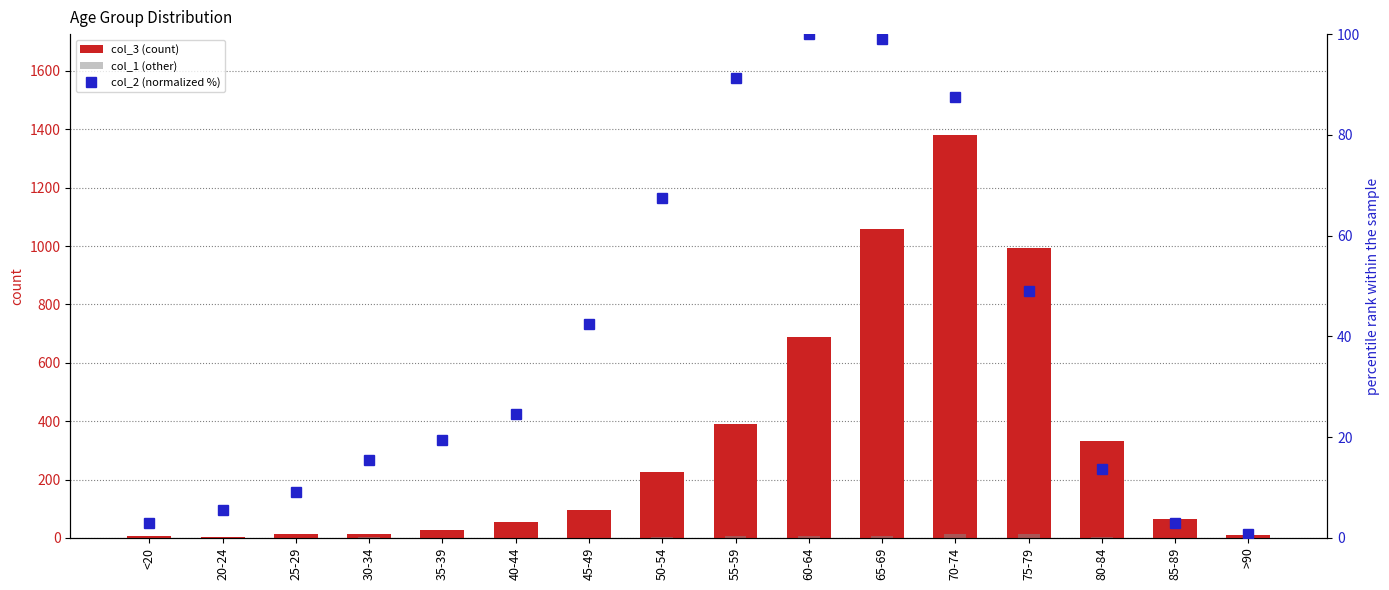

The col_3 (count) series shows 19.1 at 25-29. True or false?

False